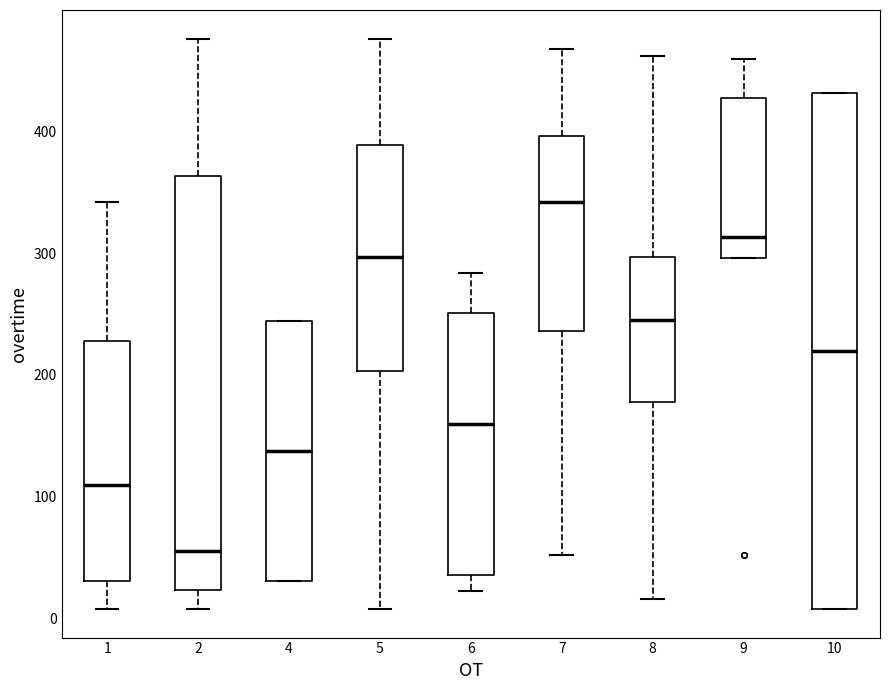

Reading left to right, transcribe this box plot: for each box, give where its median line is, the range the box spans, and where its two whiskers end, as read against the y-axis. The values are not printed on the chart, so give them approximately, as read against the axis.

1: median 110, box 30 to 230, whiskers 10 to 340
2: median 60, box 20 to 360, whiskers 10 to 480
4: median 140, box 30 to 240, whiskers 30 to 240
5: median 300, box 200 to 390, whiskers 10 to 480
6: median 160, box 40 to 250, whiskers 20 to 280
7: median 340, box 240 to 400, whiskers 50 to 470
8: median 250, box 180 to 300, whiskers 20 to 460
9: median 310, box 300 to 430, whiskers 300 to 460
10: median 220, box 10 to 430, whiskers 10 to 430